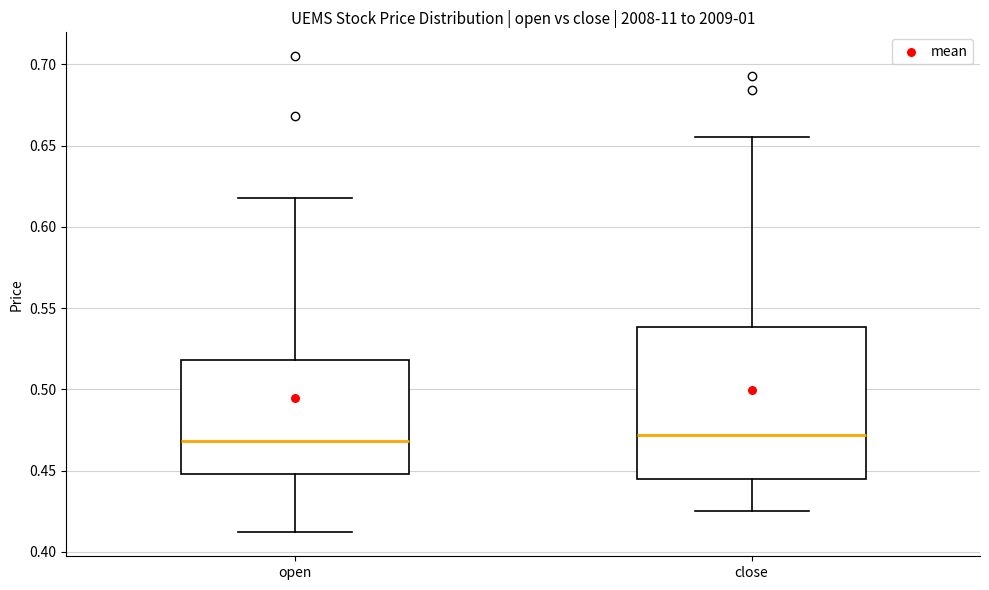

Reading left to right, transcribe this box plot: for each box, give where its median line is, the range the box spans, and where its two whiskers end, as read against the y-axis. The values are not printed on the chart, so give them approximately, as read against the axis.

open: median 0.470, box 0.450 to 0.520, whiskers 0.410 to 0.620
close: median 0.470, box 0.445 to 0.540, whiskers 0.425 to 0.655